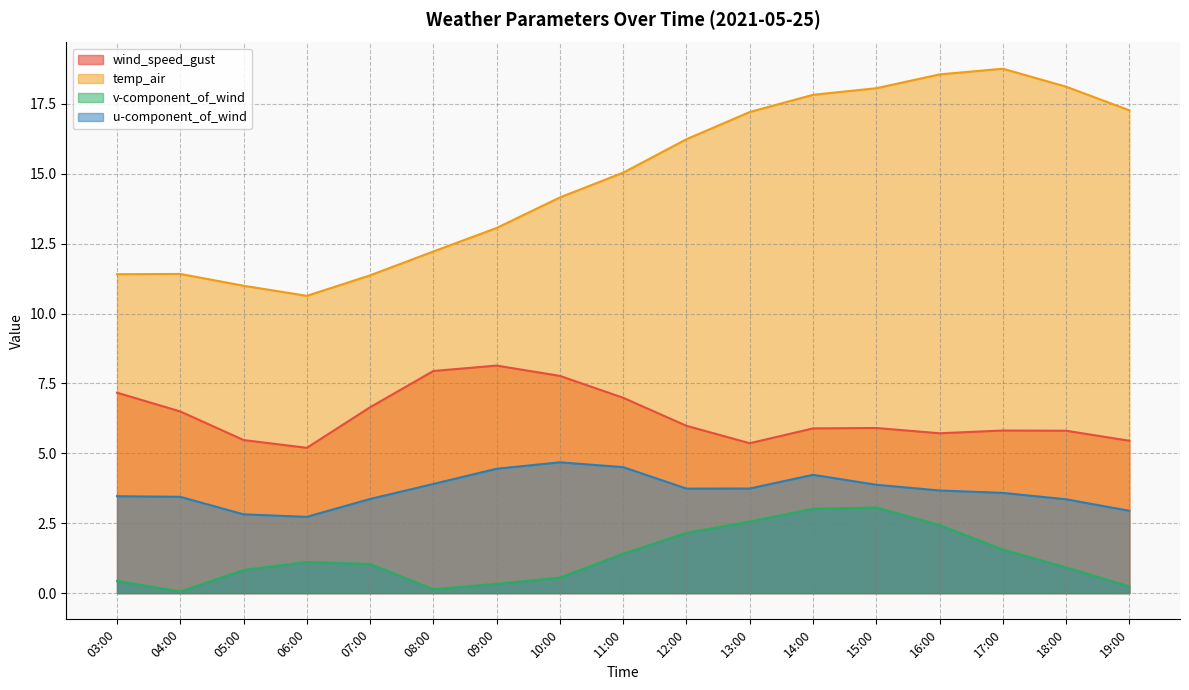

What is the greatest value displayed?

18.8